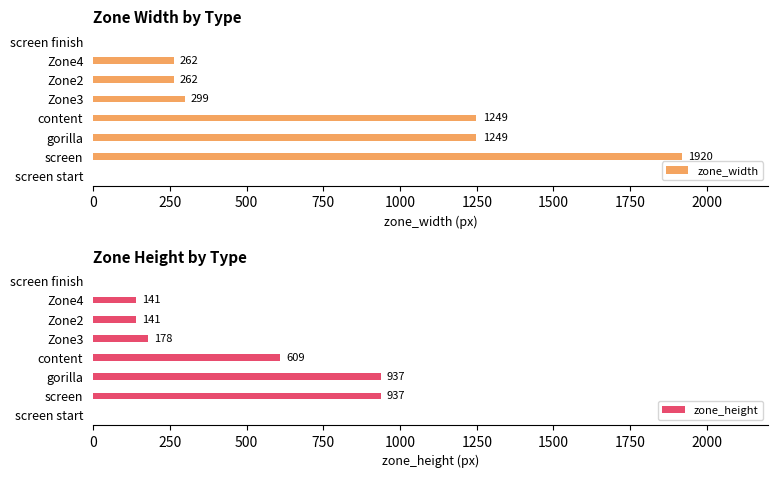

Does the chart contain any negative values?

No